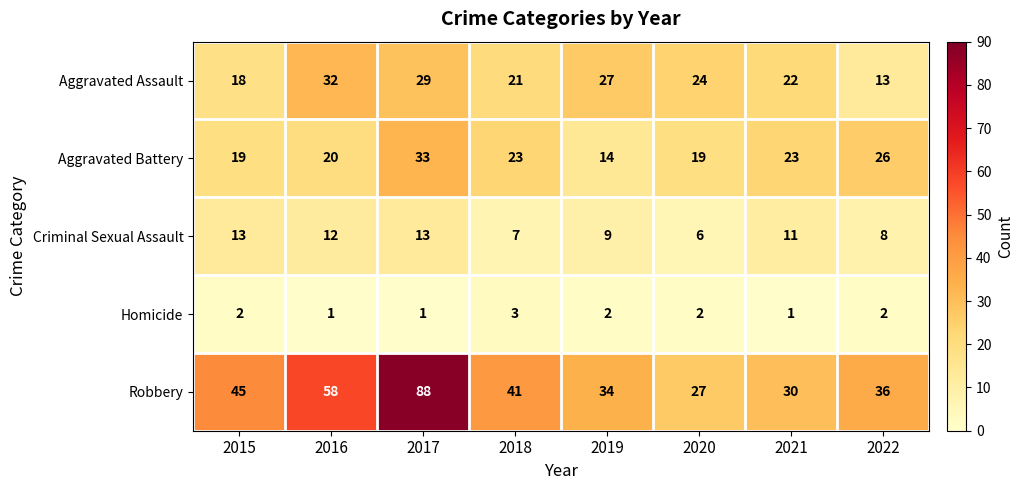

Which label corresponds to the largest value in the chart?

2017